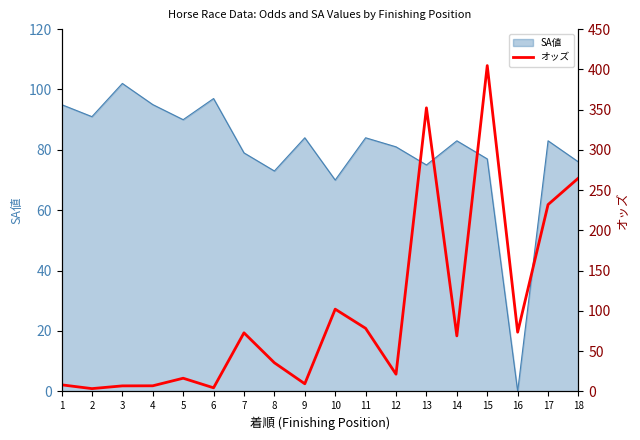

The value at 1 is 12.5. True or false?

False